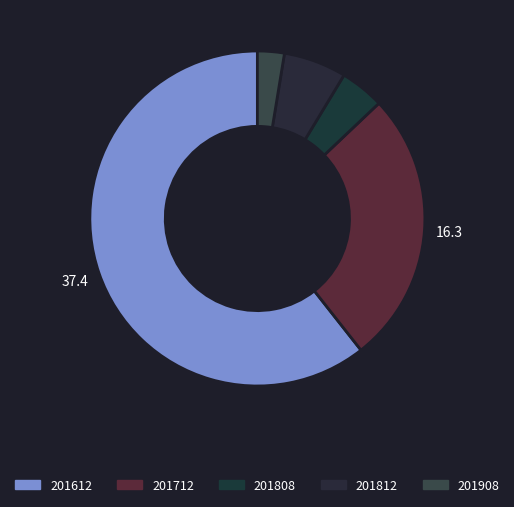

Count the number of slices in the pie.

5